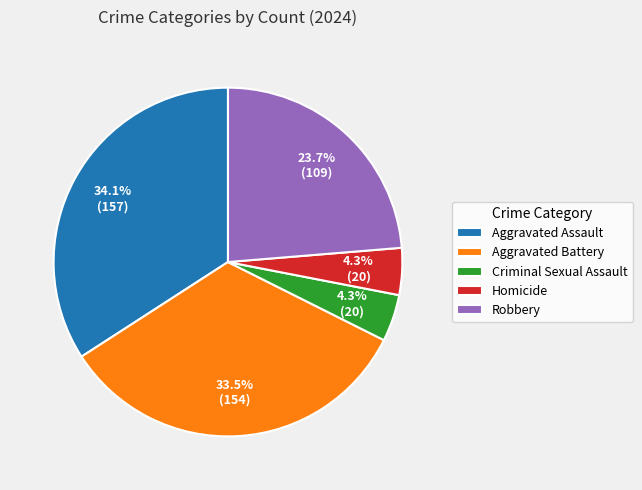

What is the total percentage of Aggravated Battery and Homicide?

37.8%